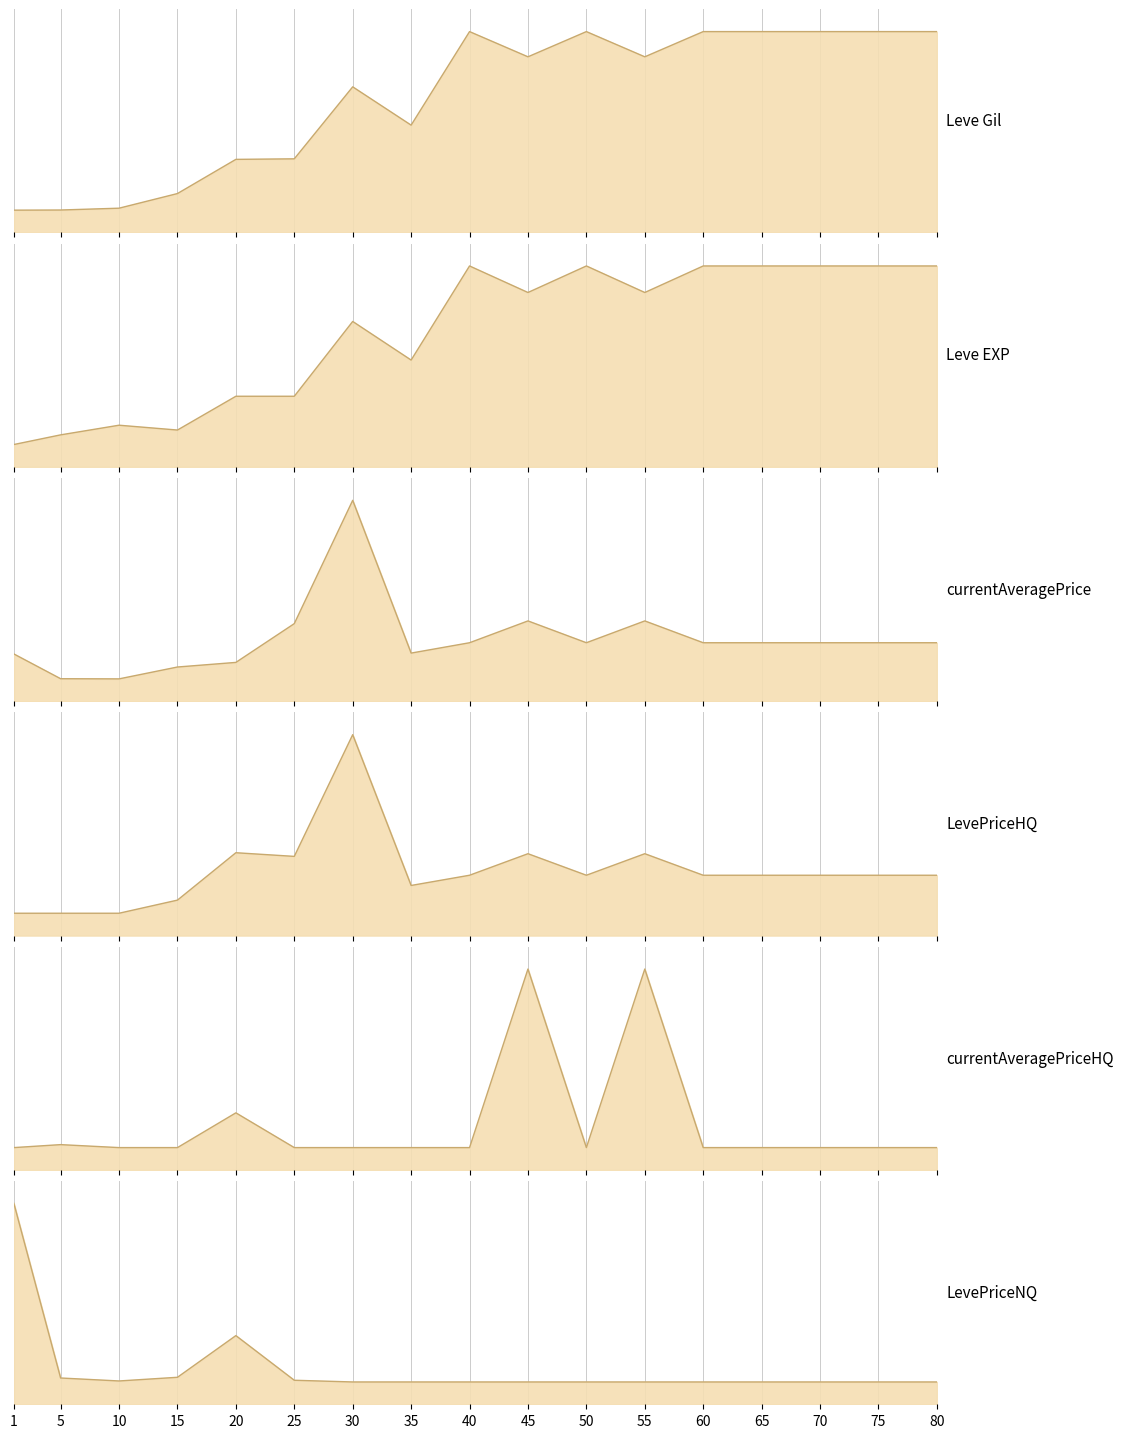

Reading right to left, what are all the values shown in this chart?

Leve Gil: 80=0.9	75=0.9	70=0.9	65=0.9	60=0.9	55=0.8	50=0.9	45=0.8	40=0.9	35=0.5	30=0.7	25=0.3	20=0.3	15=0.2	10=0.1	5=0.1	1=0.1
Leve EXP: 80=0.9	75=0.9	70=0.9	65=0.9	60=0.9	55=0.8	50=0.9	45=0.8	40=0.9	35=0.5	30=0.7	25=0.3	20=0.3	15=0.2	10=0.2	5=0.1	1=0.1
currentAveragePrice: 80=0.3	75=0.3	70=0.3	65=0.3	60=0.3	55=0.4	50=0.3	45=0.4	40=0.3	35=0.2	30=0.9	25=0.3	20=0.2	15=0.2	10=0.1	5=0.1	1=0.2
LevePriceHQ: 80=0.3	75=0.3	70=0.3	65=0.3	60=0.3	55=0.4	50=0.3	45=0.4	40=0.3	35=0.2	30=0.9	25=0.4	20=0.4	15=0.2	10=0.1	5=0.1	1=0.1
currentAveragePriceHQ: 80=0.1	75=0.1	70=0.1	65=0.1	60=0.1	55=0.9	50=0.1	45=0.9	40=0.1	35=0.1	30=0.1	25=0.1	20=0.3	15=0.1	10=0.1	5=0.1	1=0.1
LevePriceNQ: 80=0.1	75=0.1	70=0.1	65=0.1	60=0.1	55=0.1	50=0.1	45=0.1	40=0.1	35=0.1	30=0.1	25=0.1	20=0.3	15=0.1	10=0.1	5=0.1	1=0.9